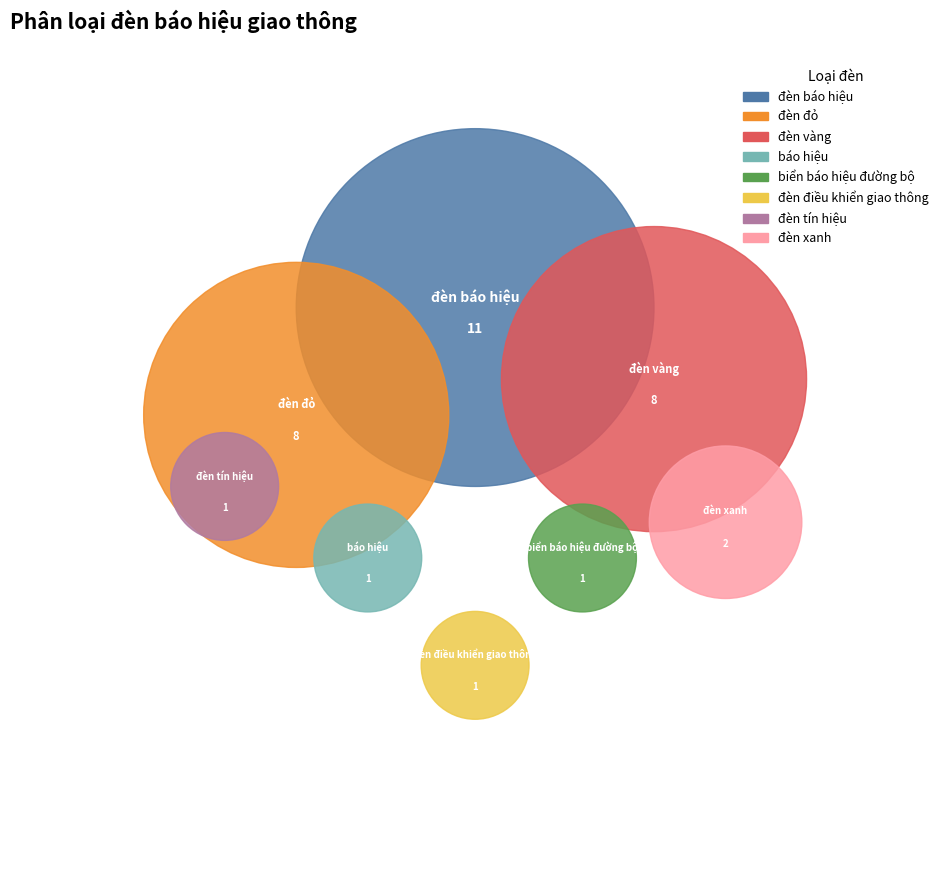

What is the change in value from đèn đỏ to đèn tín hiệu?

-7